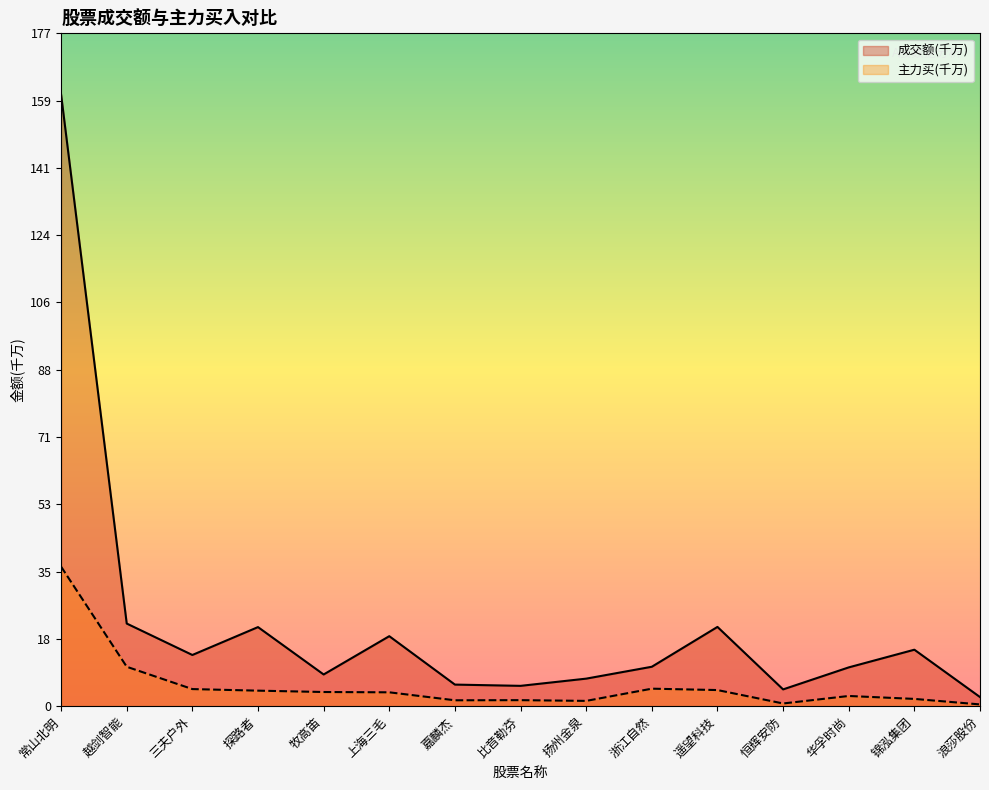

How many lines are shown in the chart?

2